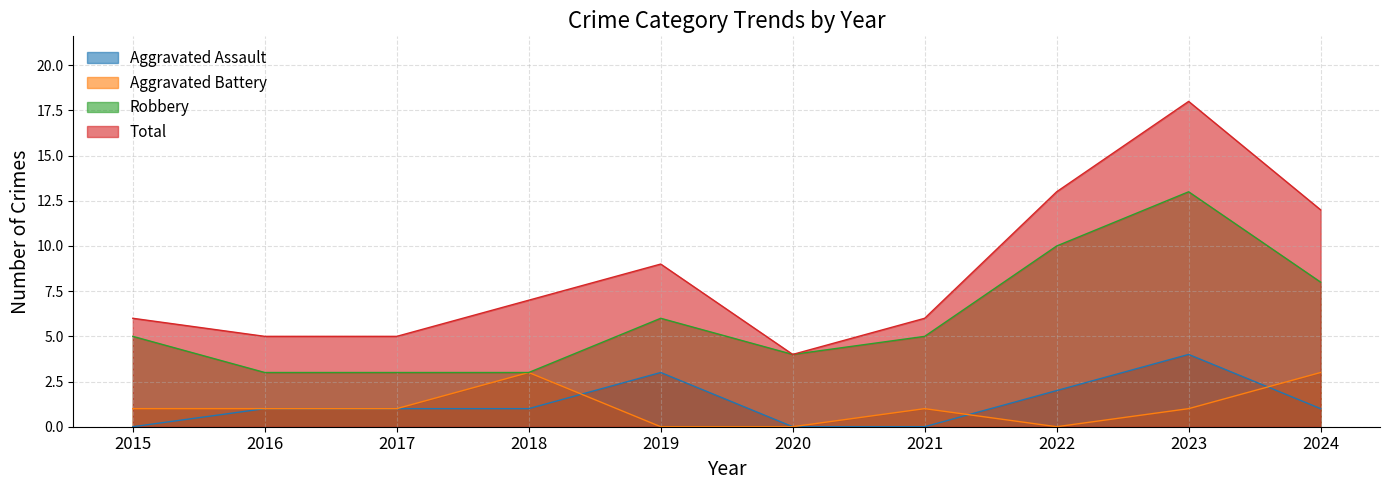

What is the sum of the Total values at 2019 and 2016?

14